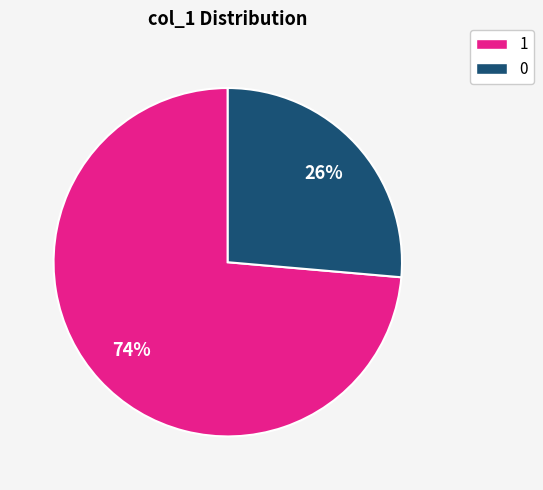

To the nearest percent, what is the average slice percentage?

50%